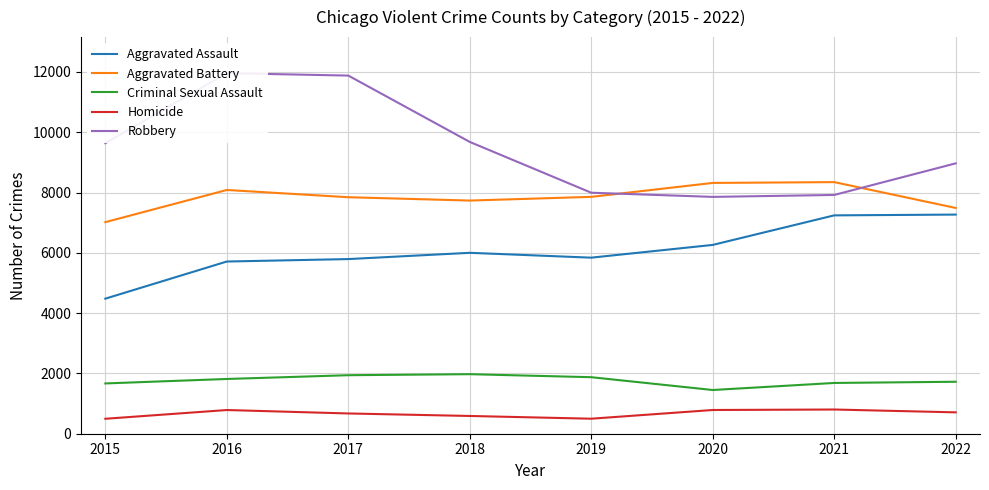

List the labels in order of Robbery value, smallest first.

2020, 2021, 2019, 2022, 2015, 2018, 2017, 2016